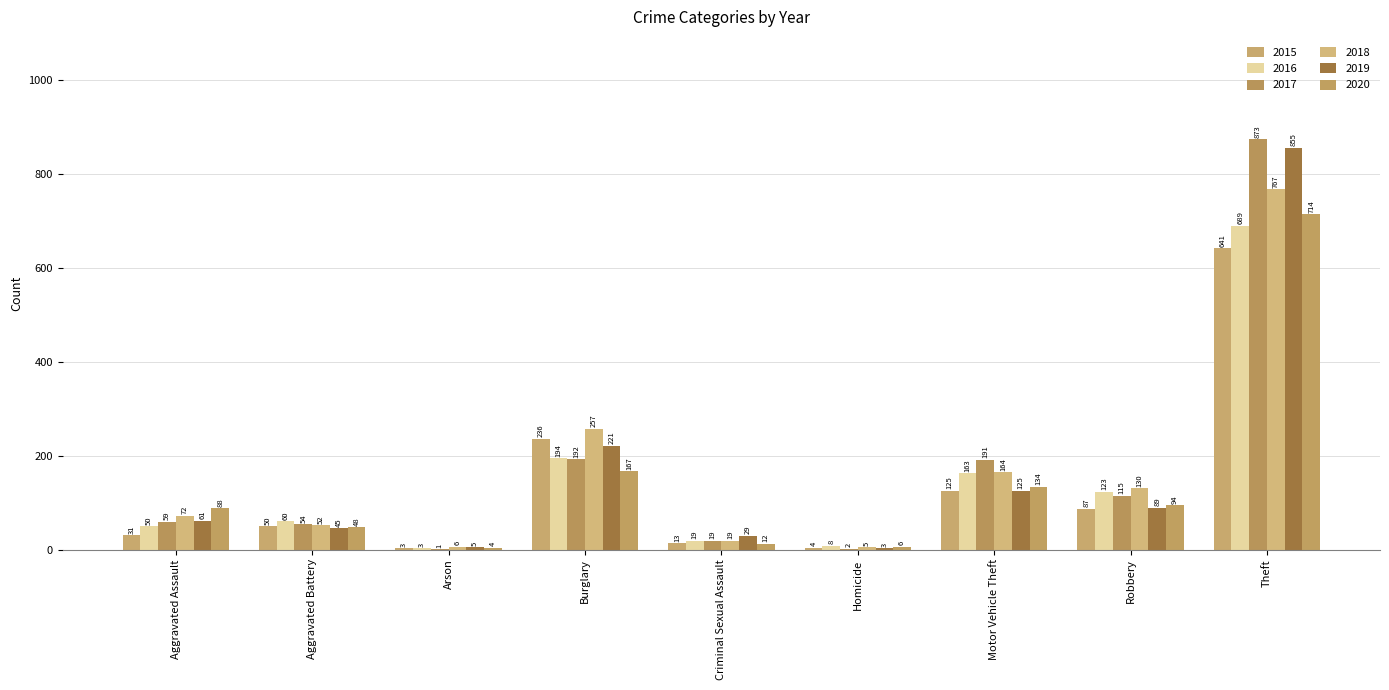

Is it true that 2017 equals 1 at Arson?

True